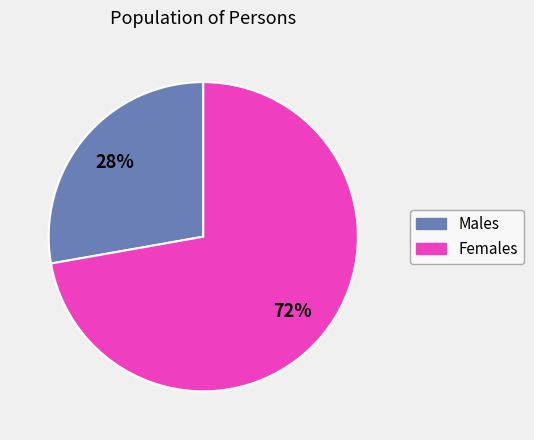

Is there any slice that represents more than half of the pie?

Yes